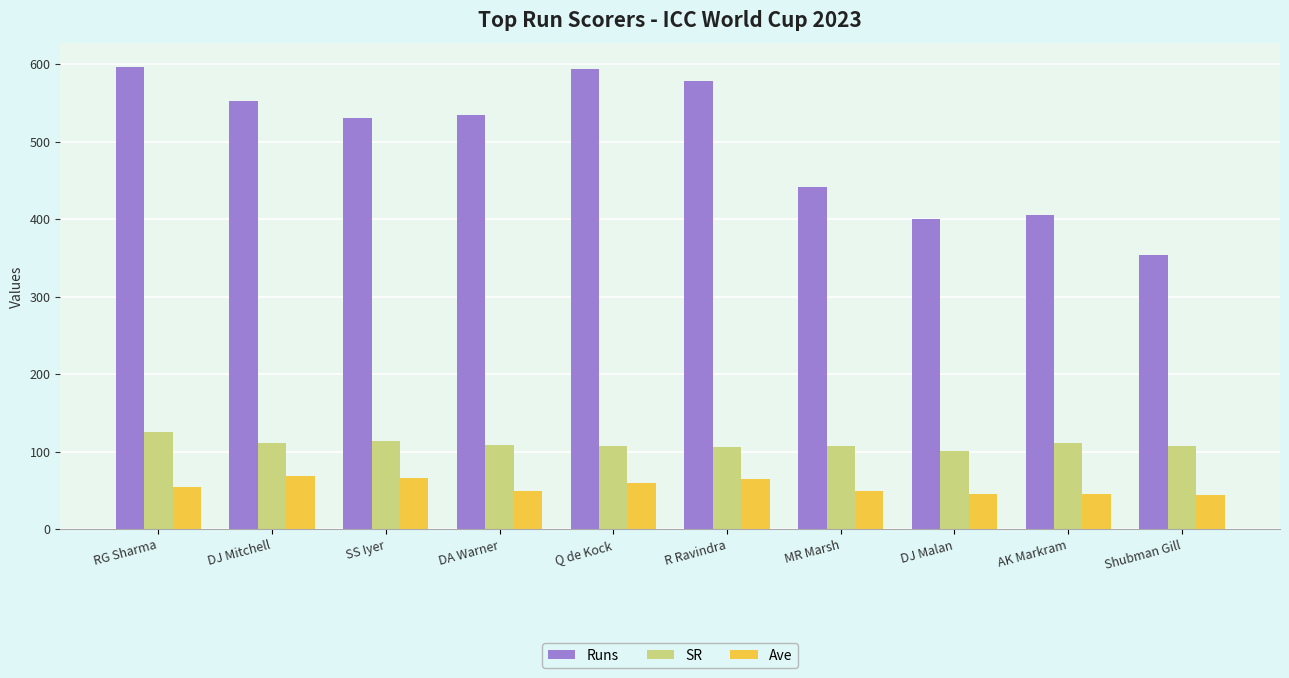

How many data points does each series have?

10